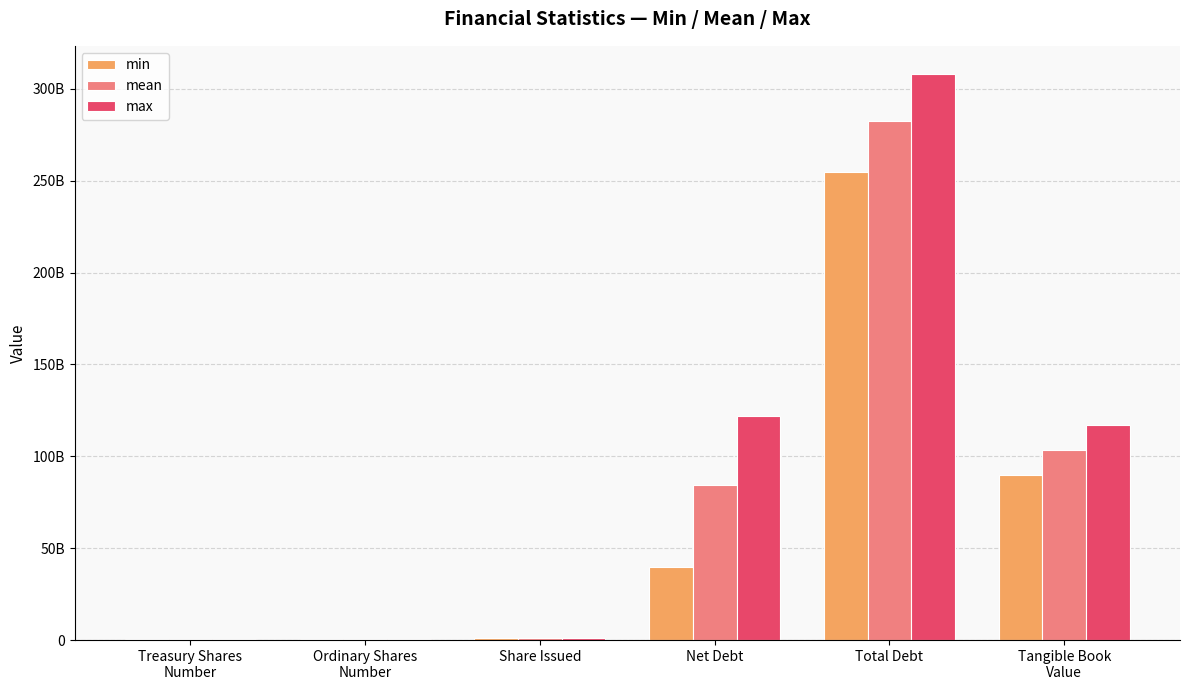

Reading left to right, transcribe all the data shown in this chart.

min: 549439468.0	333573254.0	896782652.0	40000000000.0	255000000000.0	90000000000.0
mean: 565699059.8	339980950.5	905680010.2	84500000000.0	282500000000.0	103250000000.0
max: 582896393.0	347343184.0	917815032.0	122000000000.0	308000000000.0	117000000000.0